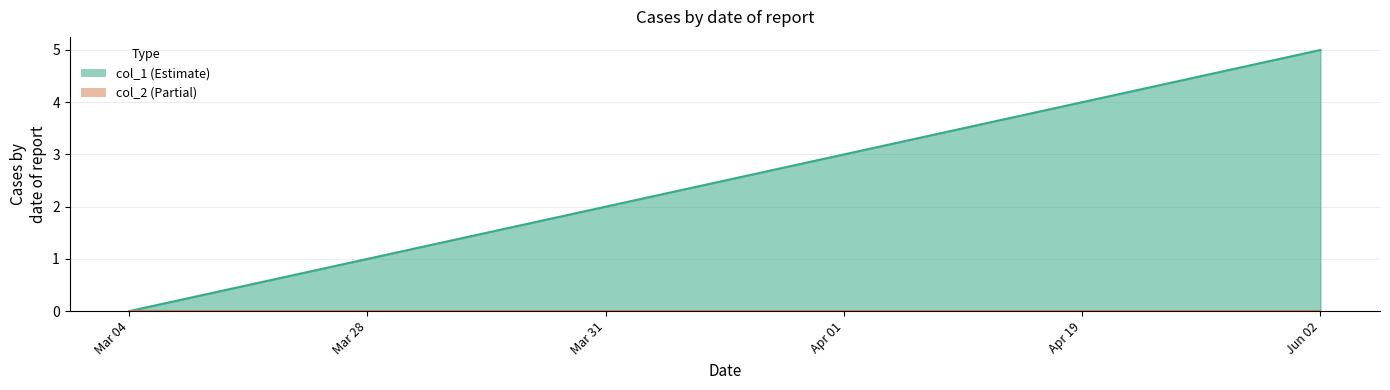

At which category does the chart reach its peak across all series?

Jun 02